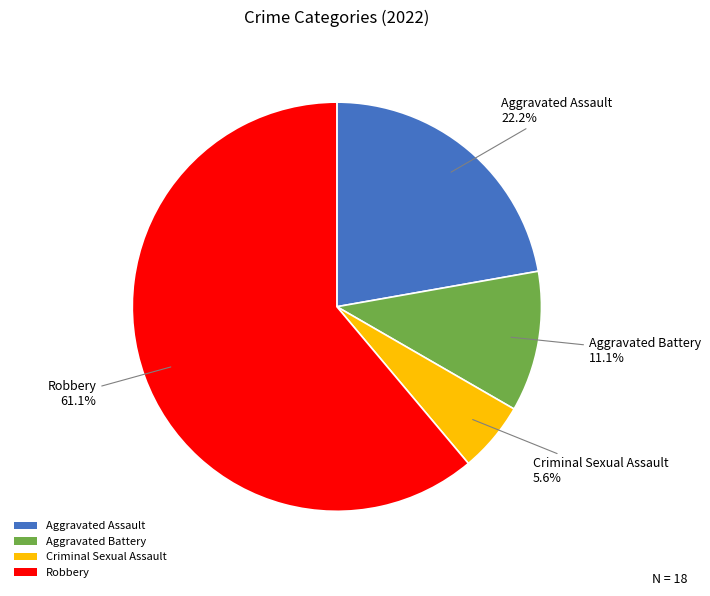

Rank the categories by value from lowest to highest.

Criminal Sexual Assault, Aggravated Battery, Aggravated Assault, Robbery